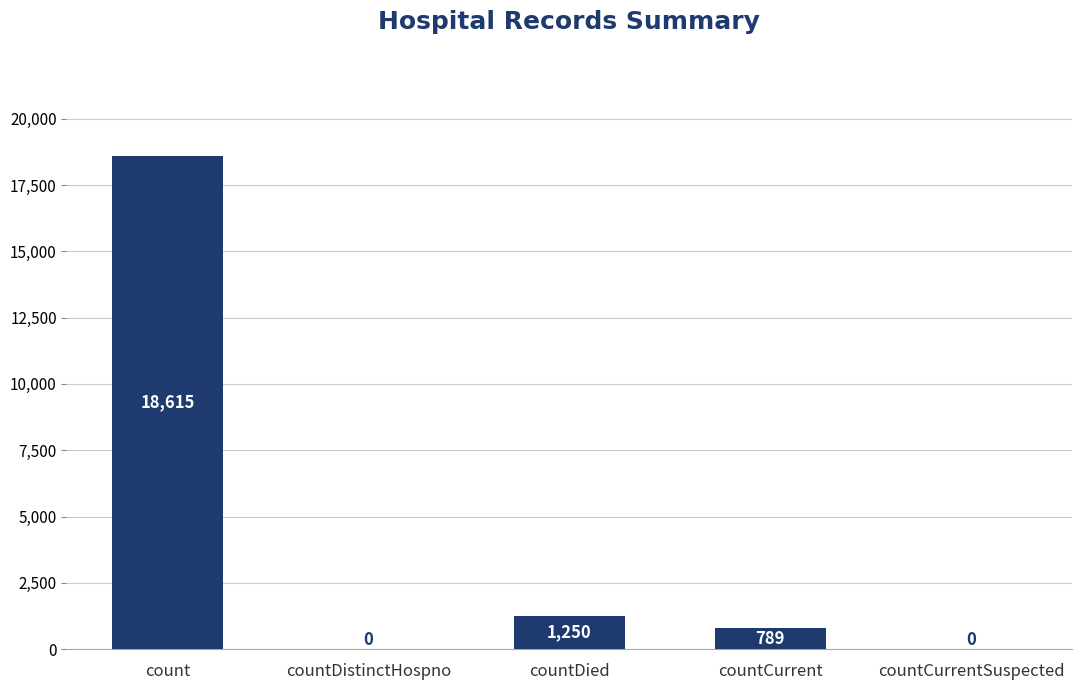

At which category does the chart reach its peak across all series?

count